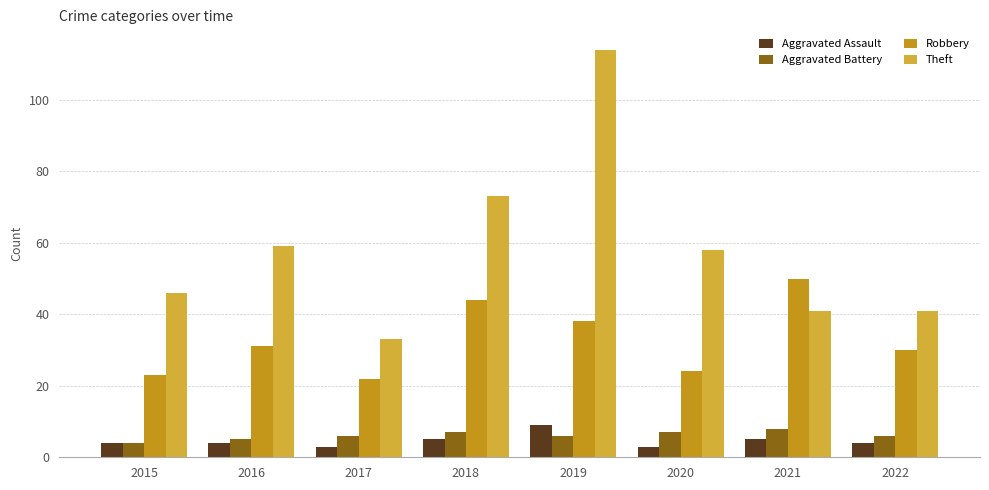

At which label does Robbery reach its peak?

2021